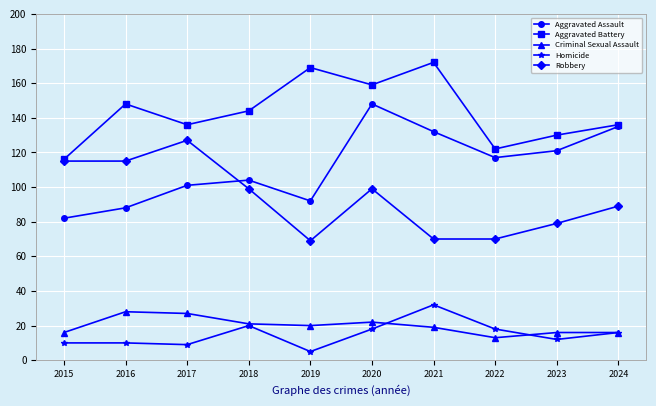

How many interior local valleys does the Criminal Sexual Assault series have?

2